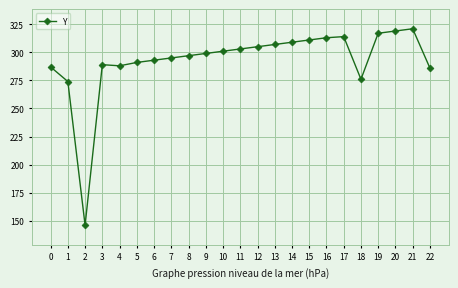

At which label is the value closest to 233?

1